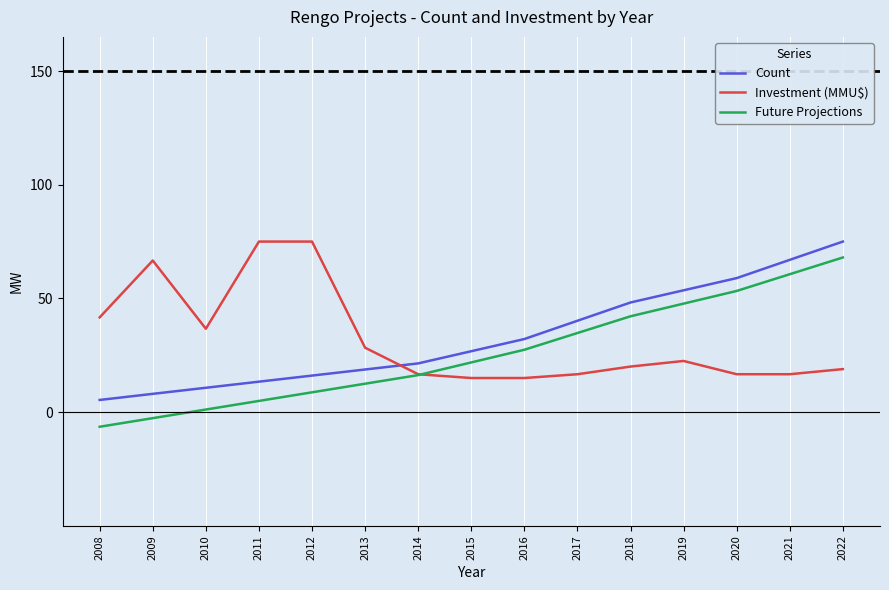

What is the difference between the Future Projections values at 2008 and 2016?

33.9